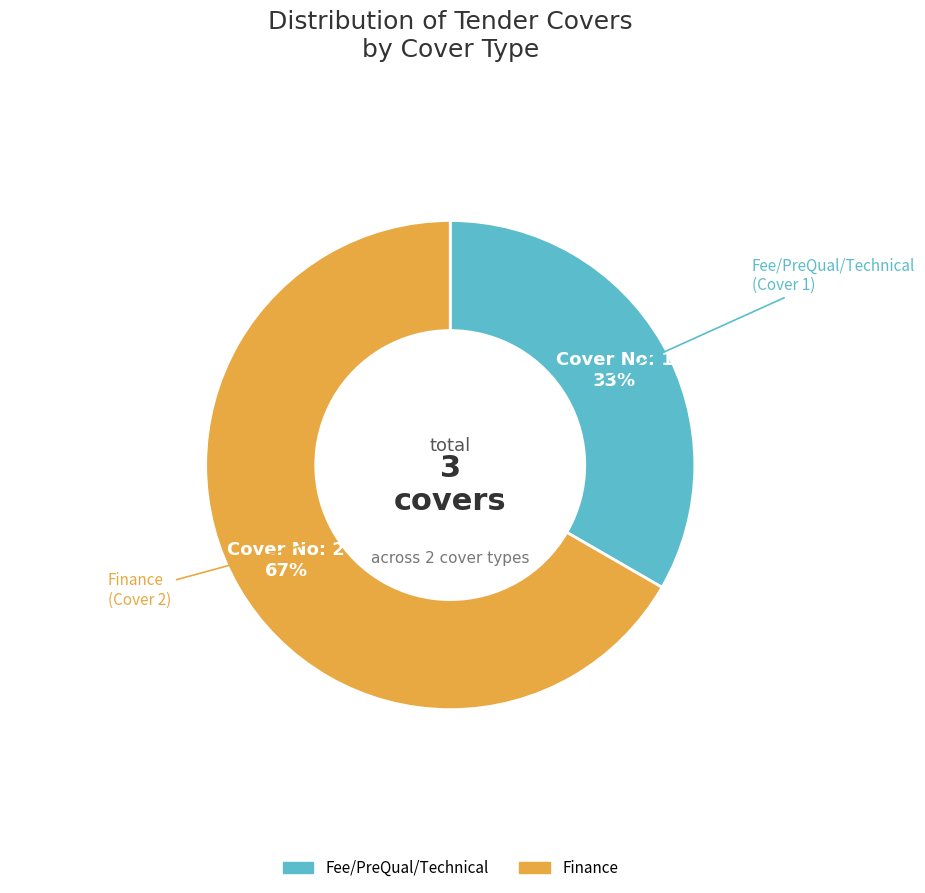

To the nearest percent, what is the average slice percentage?

50%